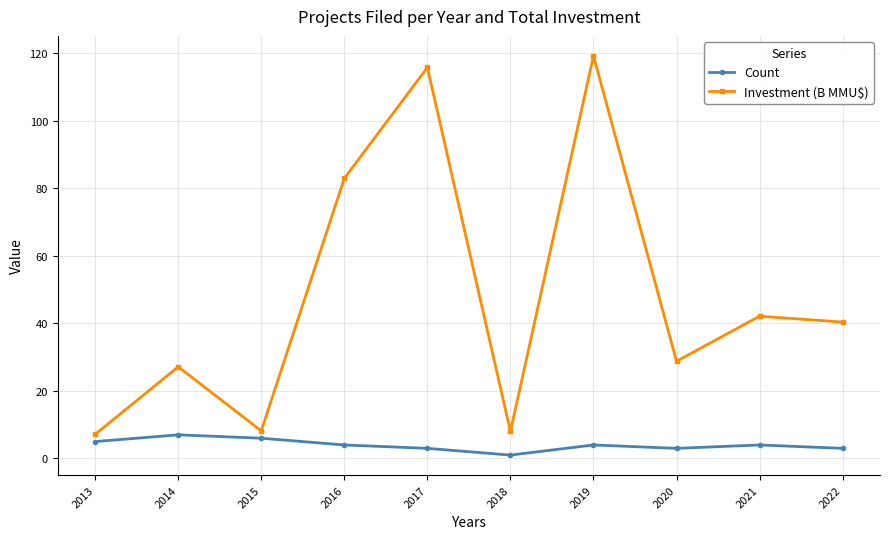

Between 2016 and 2019, which series saw the biggest shift?

Investment (B MMU$)